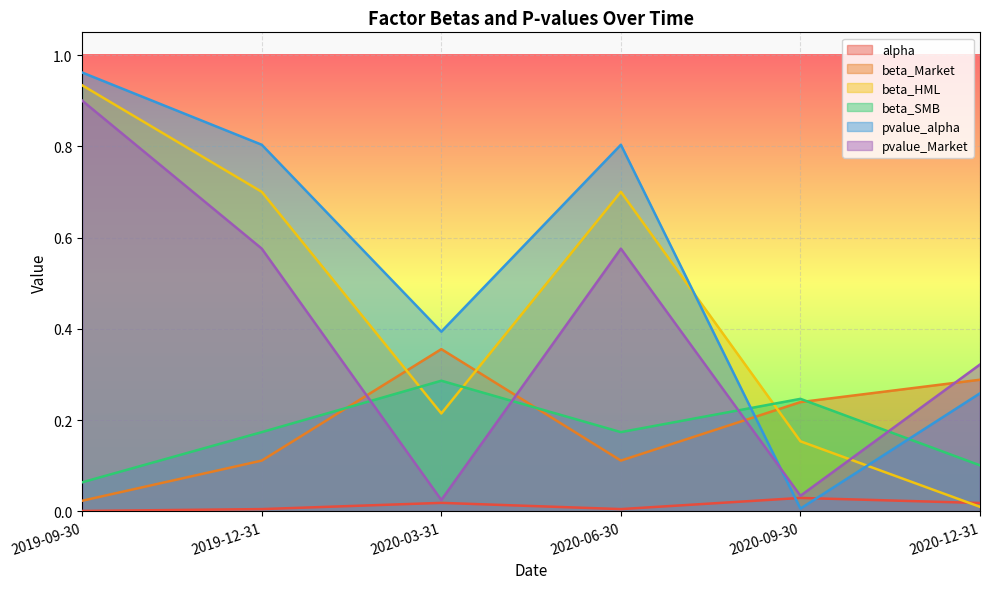

What is the average value of the pvalue_Market series?

0.4